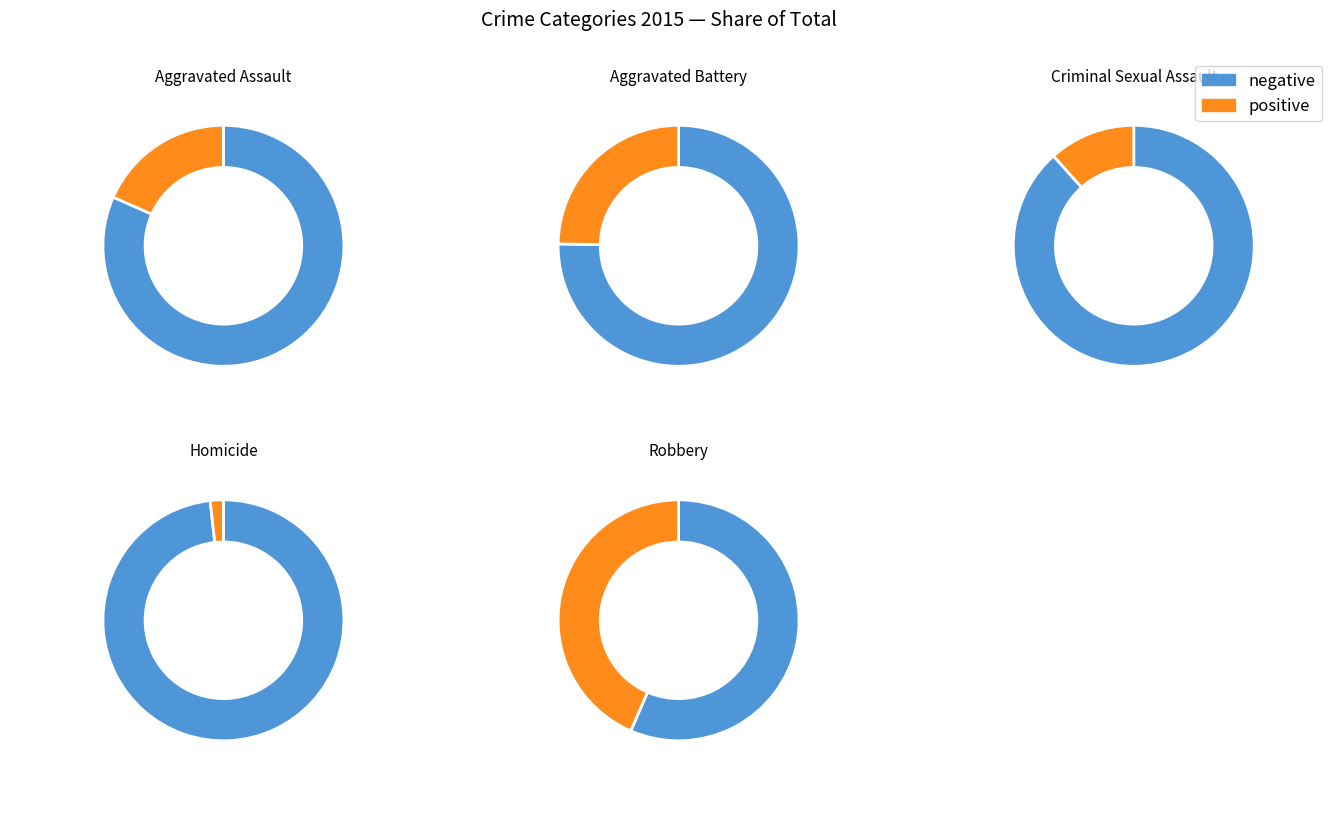

Is it true that Criminal Sexual Assault is 12% of the pie?

True